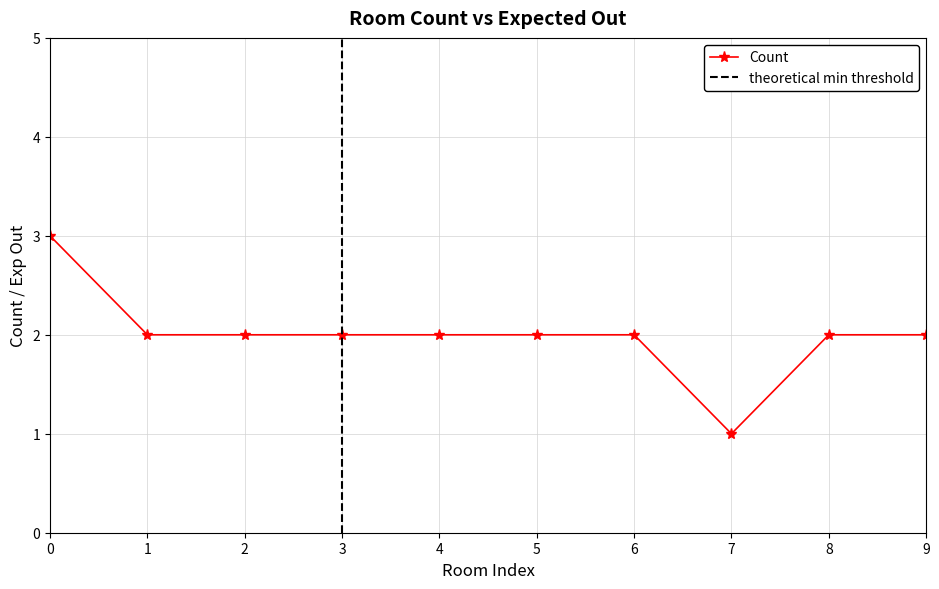

What is the value of the Count point at the 9th from the left?

2